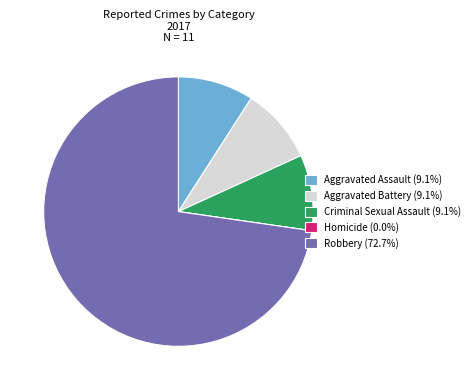

The Aggravated Battery slice represents 9% of the pie. True or false?

True